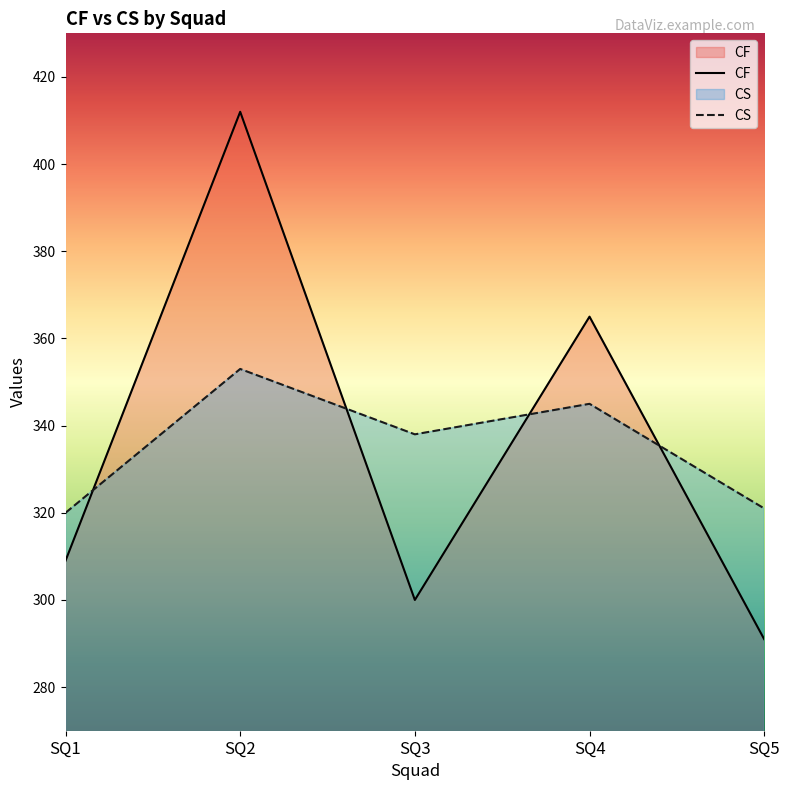

Reading right to left, what are all the values shown in this chart?

CF: 291	365	300	412	309
CS: 321	345	338	353	320